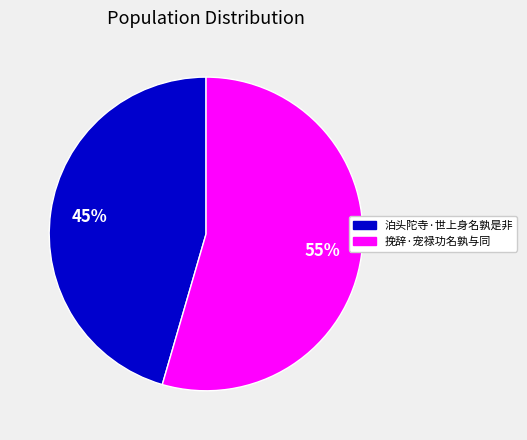

What is the smallest slice in the pie chart?

泊头陀寺·世上身名孰是非